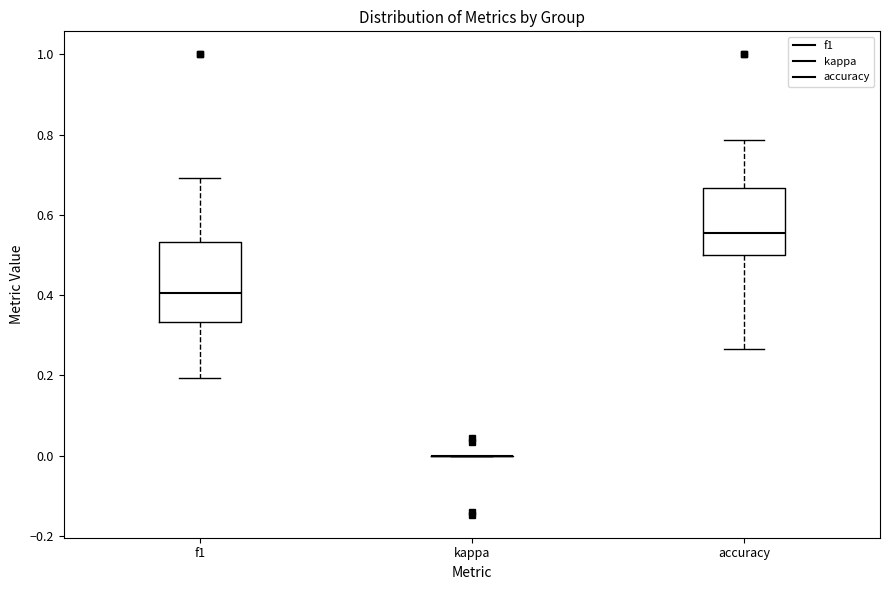

Reading left to right, read every box against the y-axis: the position of its median line, the range the box covers, and the ends of its whiskers. The values are not printed on the chart, so give them approximately, as read against the axis.

f1: median 0.40, box 0.34 to 0.54, whiskers 0.20 to 0.70
kappa: box collapsed to a line at 0.00, whiskers 0.00 to 0.00
accuracy: median 0.56, box 0.50 to 0.66, whiskers 0.26 to 0.78